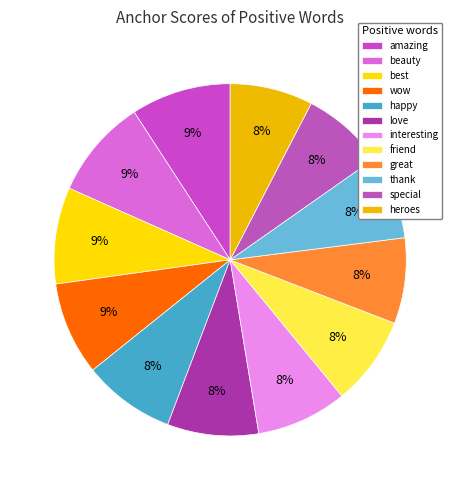

What percentage is the friend slice, to the nearest percent?

8%